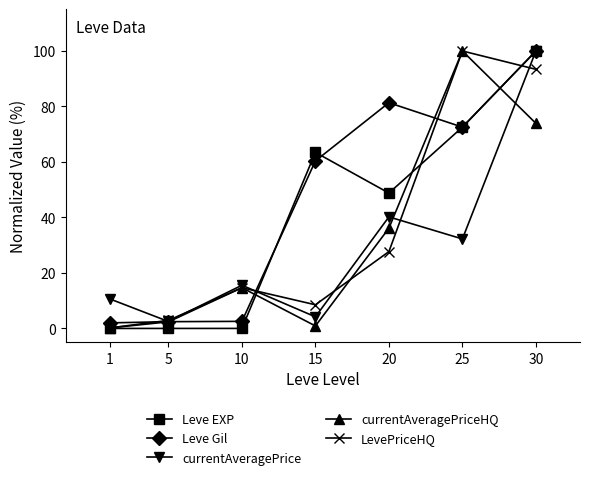

What is the value of the LevePriceHQ point at the 1st from the left?

0.2